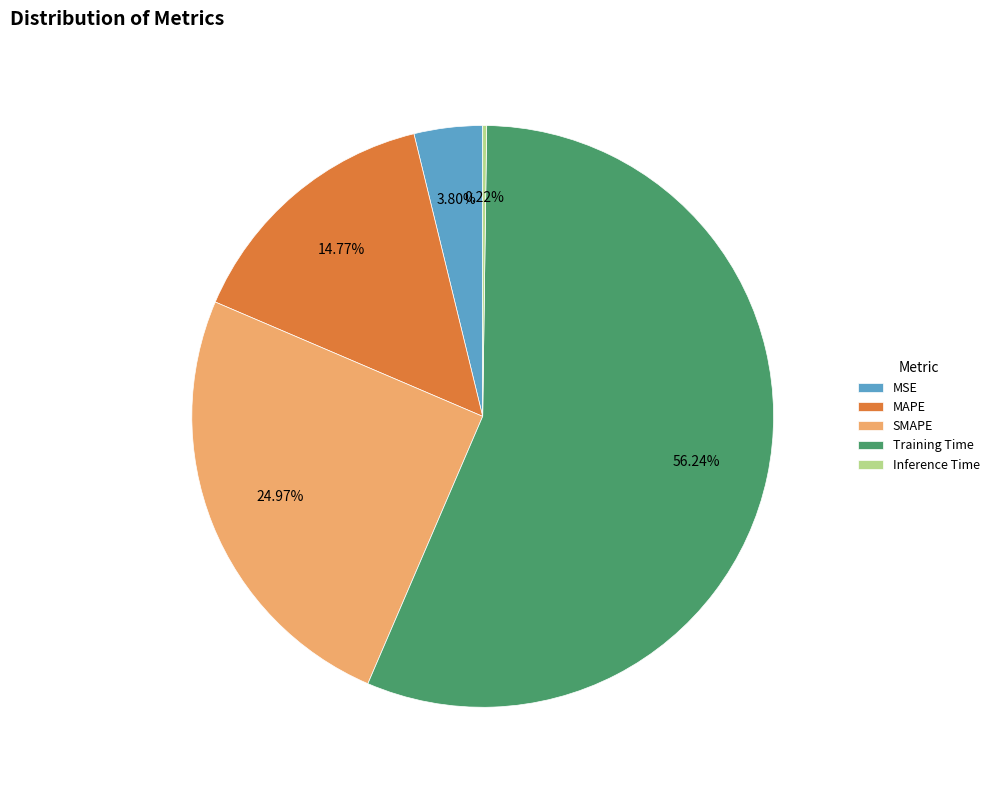

Which category has the biggest portion of the pie?

Training Time